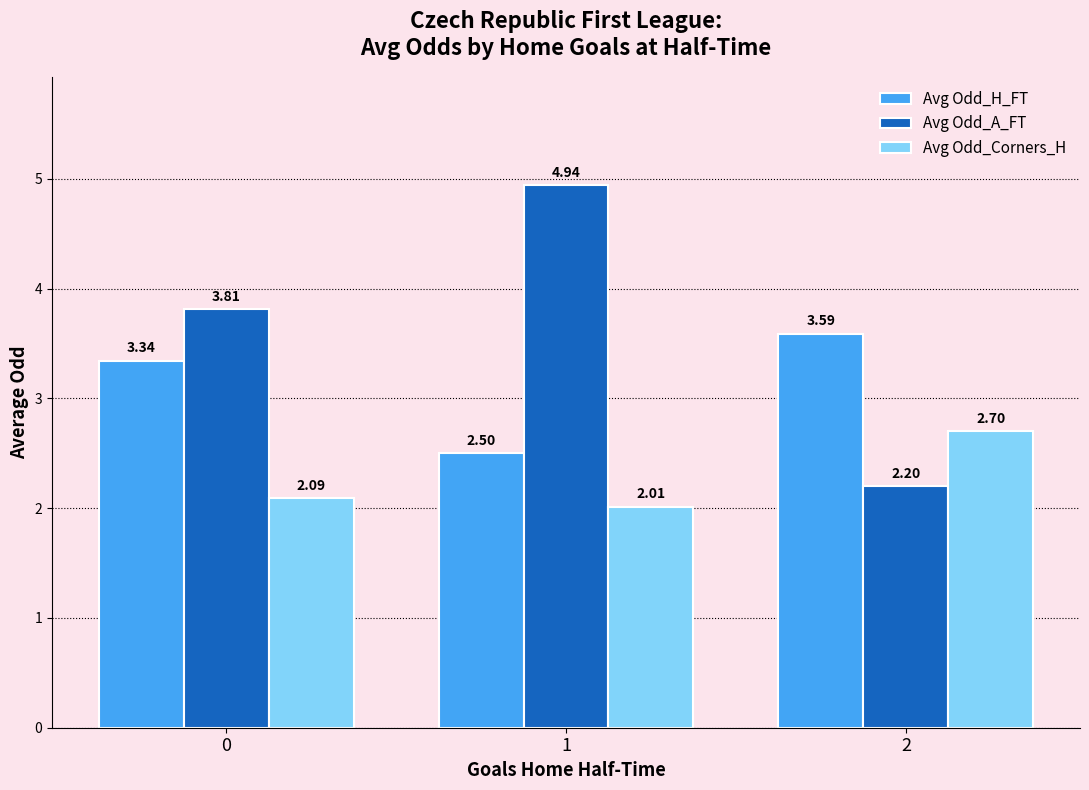

What is the sum of the Avg Odd_H_FT values at 1 and 2?

6.1